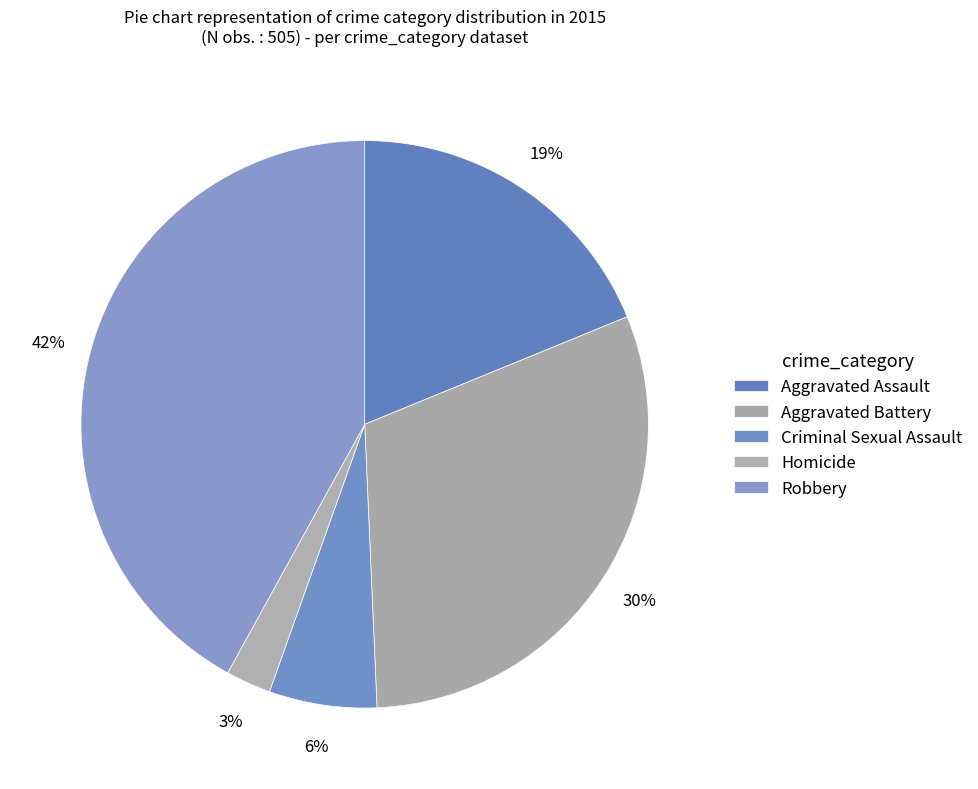

To the nearest percent, what is the combined percentage of Homicide and Robbery?

45%